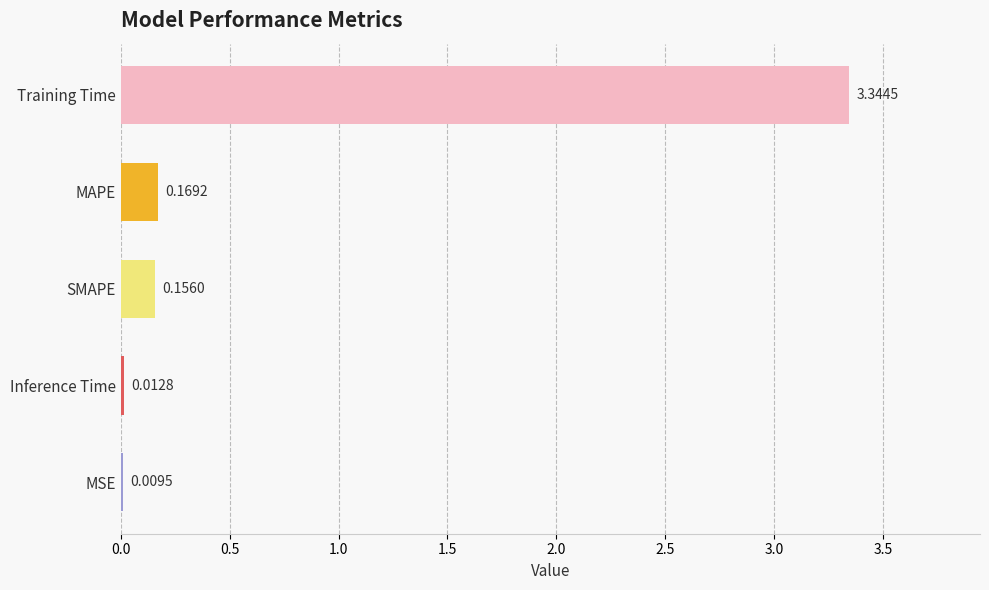

At which label is the value closest to 1?

MAPE